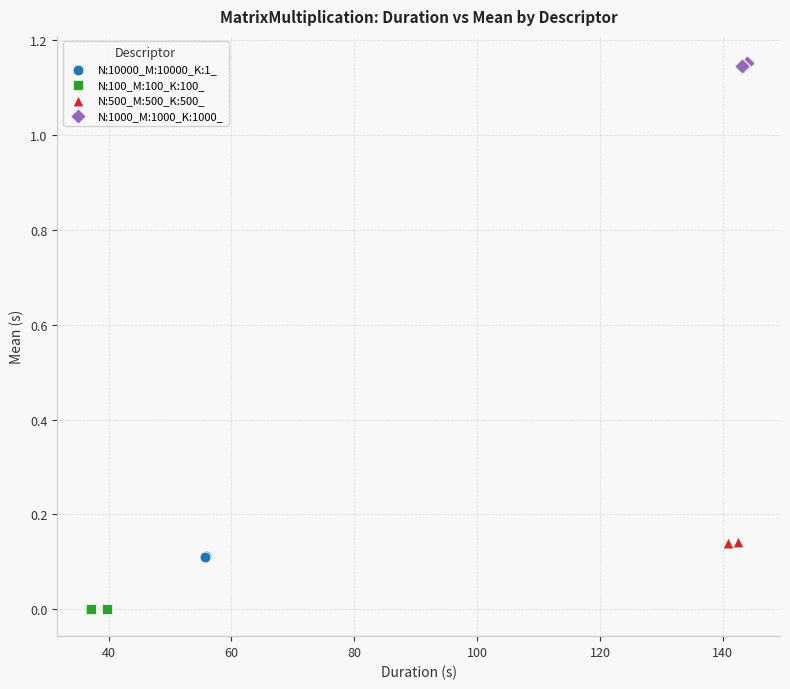

Which series reaches the maximum Y coordinate?

N:1000_M:1000_K:1000_